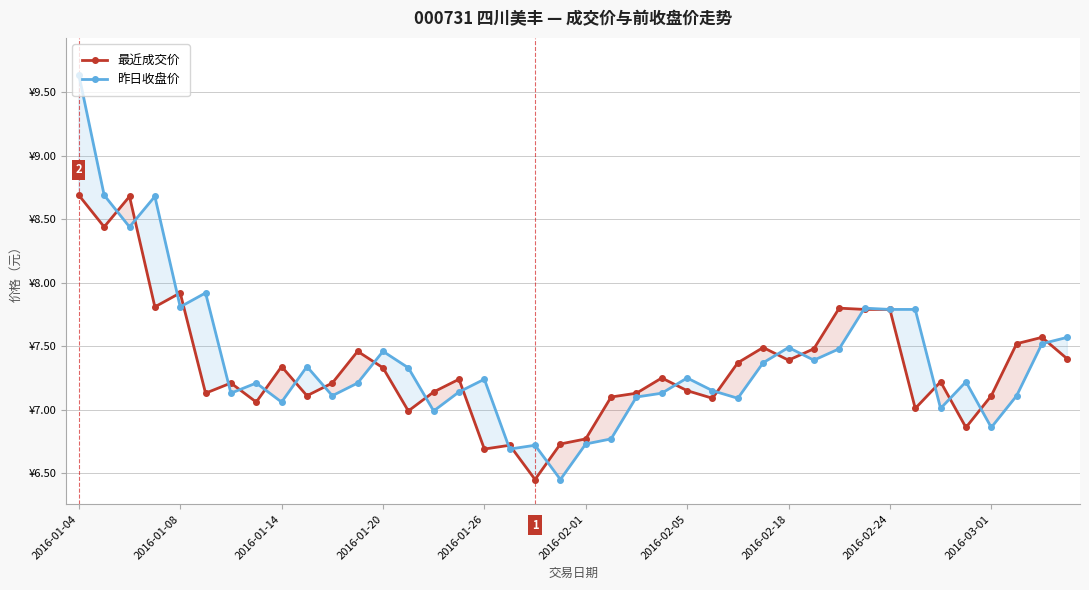

Reading left to right, list all the values displayed in this chart.

最近成交价: 8.7	8.4	8.7	7.8	7.9	7.1	7.2	7.1	7.3	7.1	7.2	7.5	7.3	7.0	7.1	7.2	6.7	6.7	6.5	6.7	6.8	7.1	7.1	7.2	7.2	7.1	7.4	7.5	7.4	7.5	7.8	7.8	7.8	7.0	7.2	6.9	7.1	7.5	7.6	7.4
昨日收盘价: 9.6	8.7	8.4	8.7	7.8	7.9	7.1	7.2	7.1	7.3	7.1	7.2	7.5	7.3	7.0	7.1	7.2	6.7	6.7	6.5	6.7	6.8	7.1	7.1	7.2	7.2	7.1	7.4	7.5	7.4	7.5	7.8	7.8	7.8	7.0	7.2	6.9	7.1	7.5	7.6